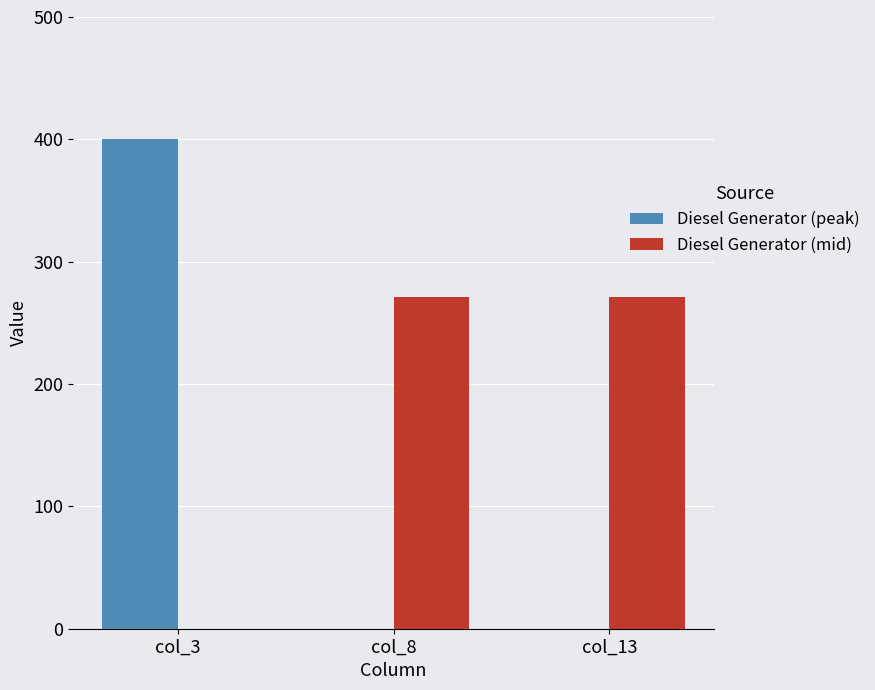

What value does the Diesel Generator (mid) series have at col_13?

271